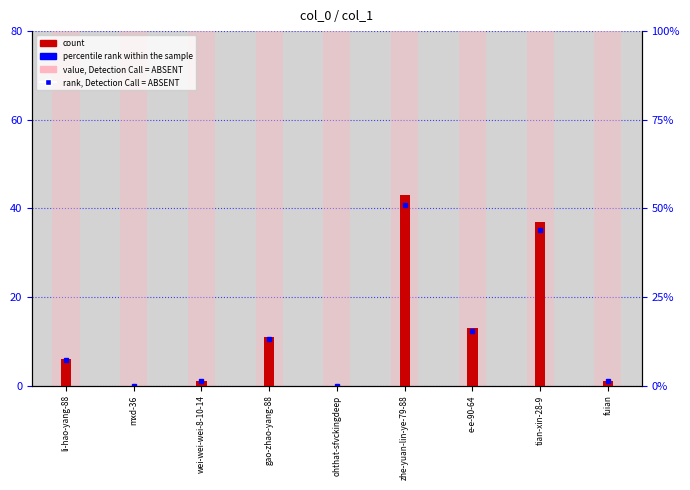

Are the bars horizontal?

No